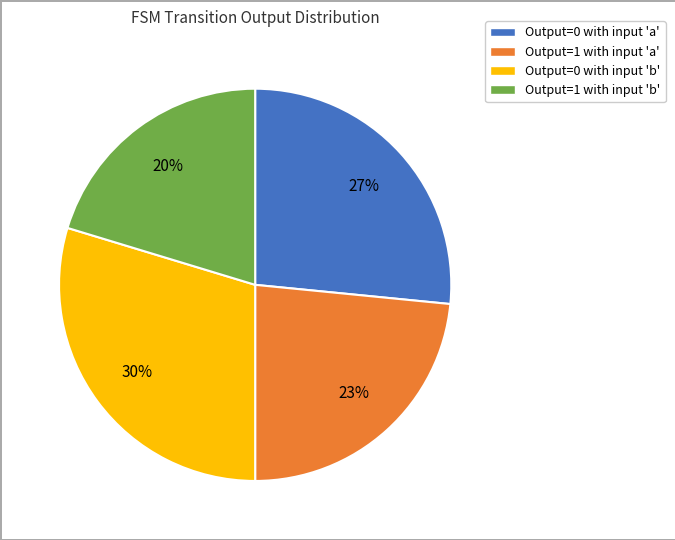

Is there any slice that represents more than half of the pie?

No